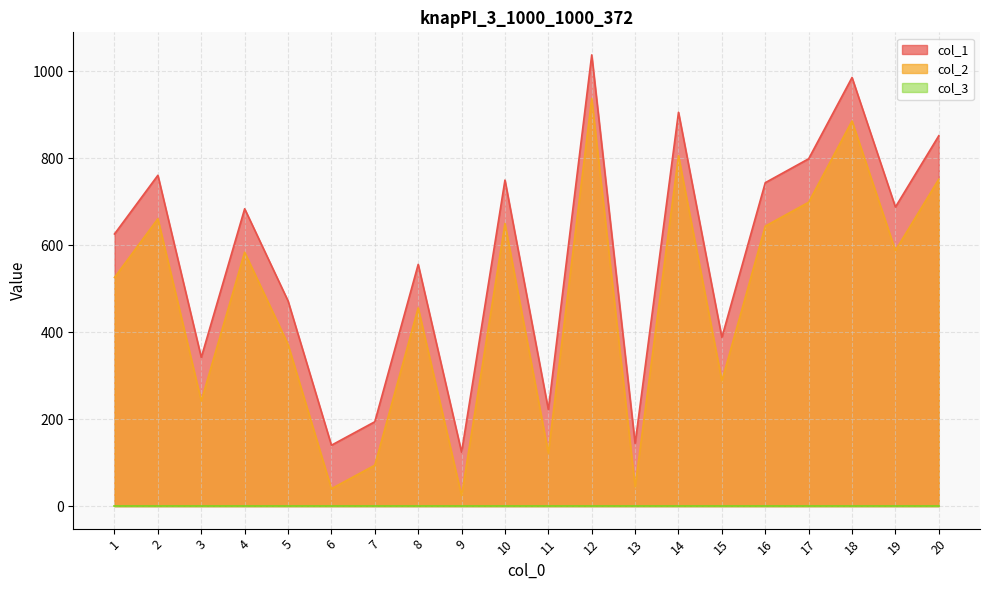

Where does the col_2 series first go above 584?

2